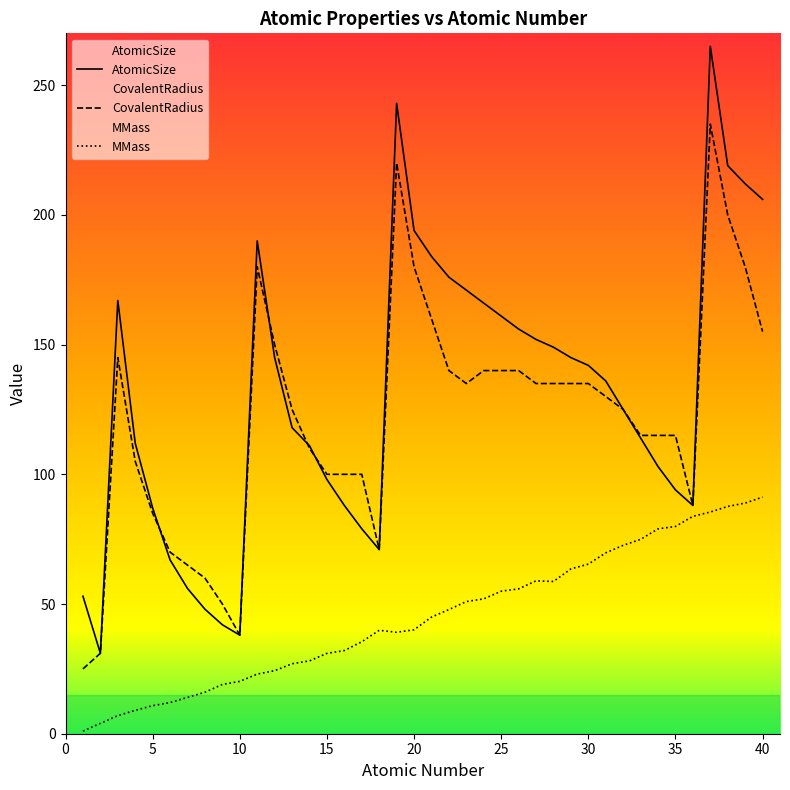

How many lines are shown in the chart?

3